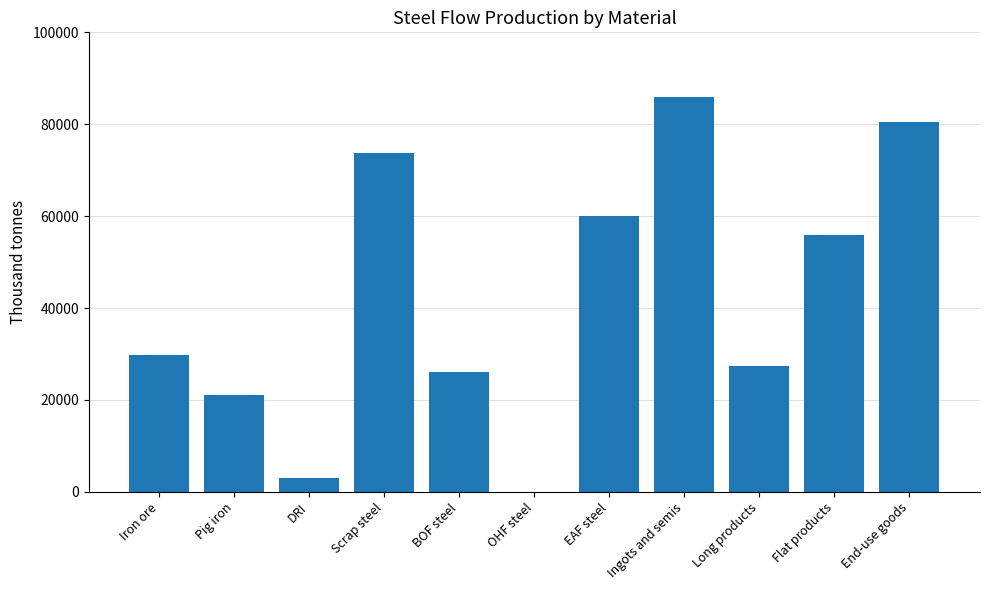

Reading right to left, list all the values displayed in this chart.

End-use goods=80467.4	Flat products=55954.2	Long products=27398.8	Ingots and semis=86005.8	EAF steel=59947.6	OHF steel=0.0	BOF steel=26058.2	Scrap steel=73770.0	DRI=2980.8	Pig iron=21074.4	Iron ore=29800.0